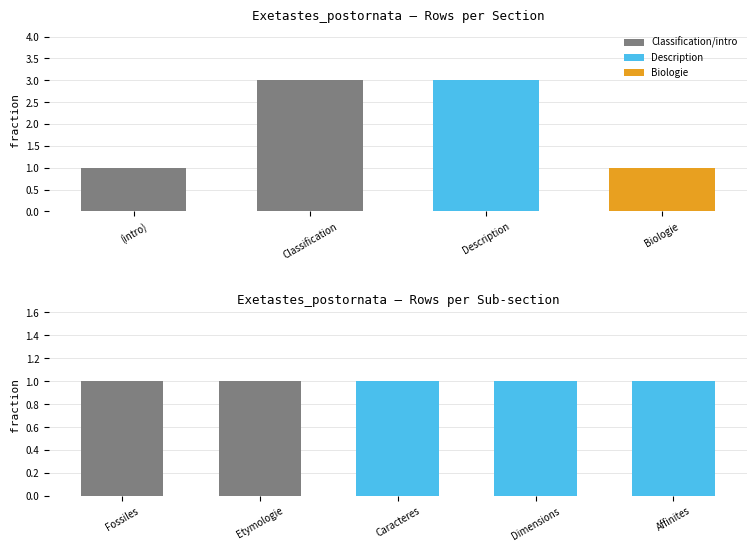

The Biologie series shows -1 at Description. True or false?

False